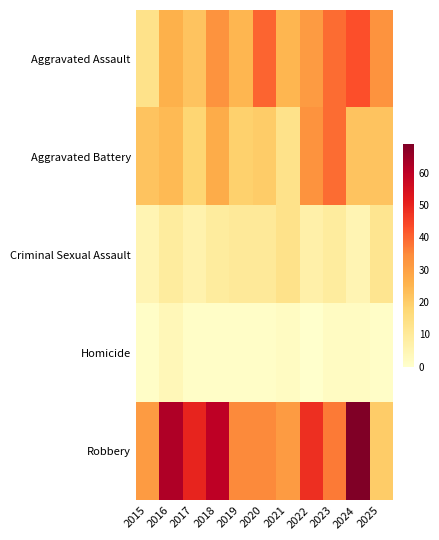

Between 2017 and 2016, which is larger?

2016